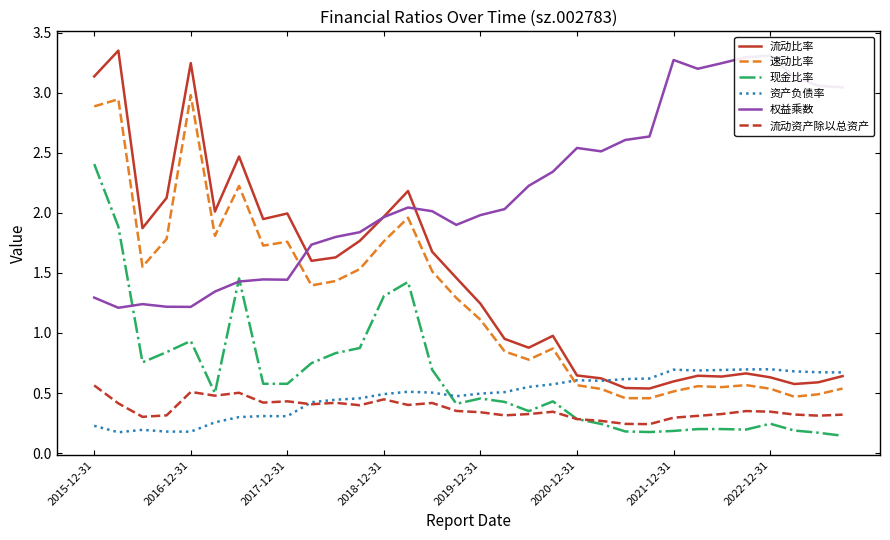

True or false: 流动比率 has a value of 0.3 at 2020-12-31.

False